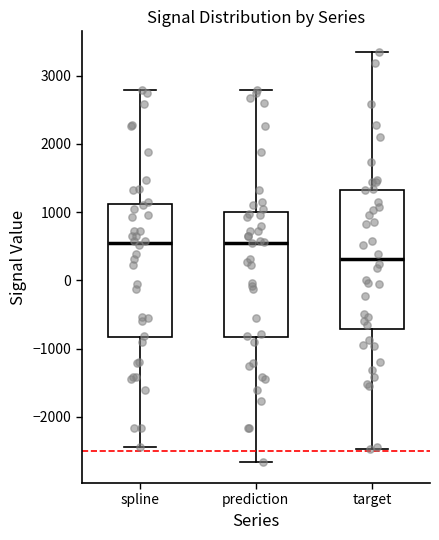

Reading left to right, read every box against the y-axis: the position of its median line, the range the box covers, and the ends of its whiskers. The values are not printed on the chart, so give them approximately, as read against the axis.

spline: median 500, box -800 to 1100, whiskers -2400 to 2800
prediction: median 600, box -800 to 1000, whiskers -2700 to 2800
target: median 300, box -700 to 1300, whiskers -2500 to 3300